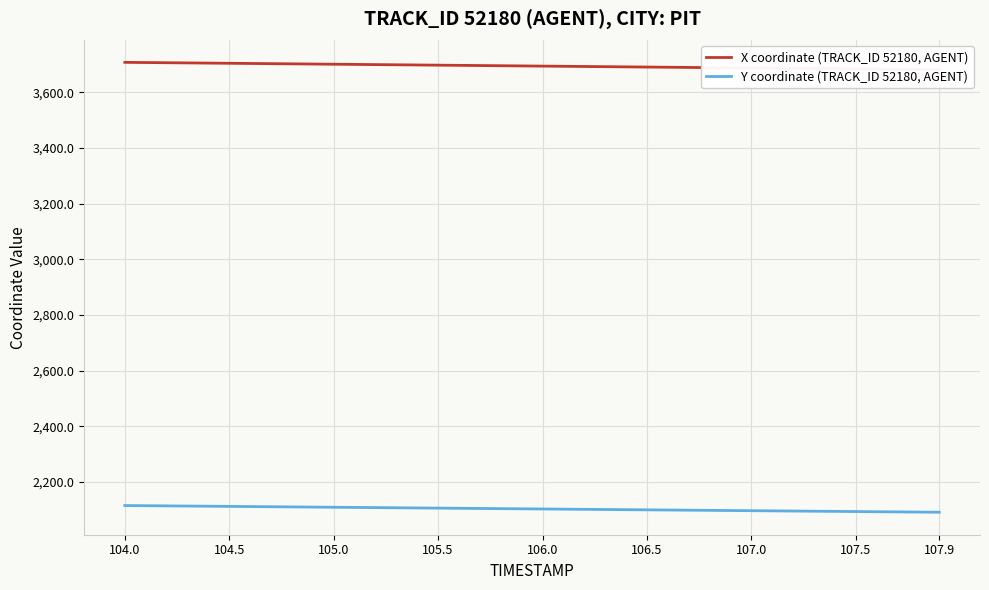

At how many categories does at least one series exceed 3370?

40